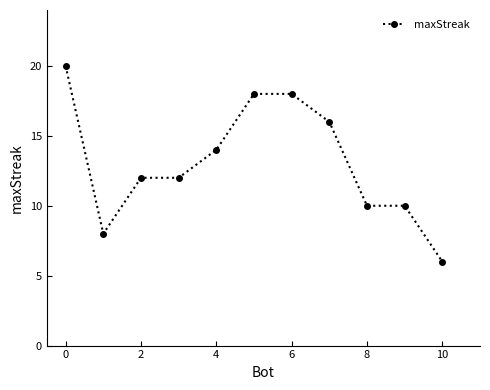

What is the average value?

13